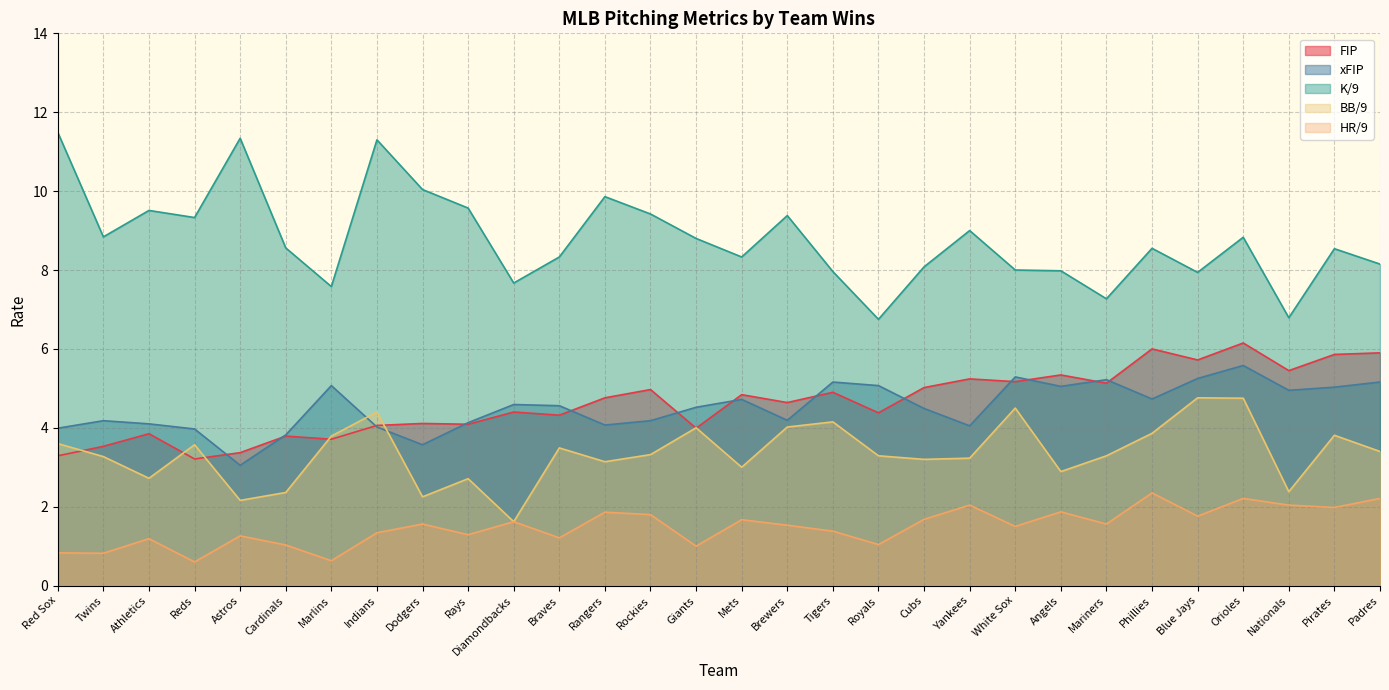

Reading left to right, extract all data points from this chart.

FIP: 3.3	3.5	3.9	3.2	3.4	3.8	3.7	4.1	4.1	4.1	4.4	4.3	4.8	5.0	4.0	4.8	4.6	4.9	4.4	5.0	5.2	5.2	5.3	5.1	6.0	5.7	6.2	5.5	5.9	5.9
xFIP: 4.0	4.2	4.1	4.0	3.0	3.8	5.1	4.0	3.6	4.1	4.6	4.6	4.1	4.2	4.5	4.7	4.2	5.2	5.1	4.5	4.0	5.3	5.0	5.2	4.7	5.2	5.6	5.0	5.0	5.2
K/9: 11.5	8.8	9.5	9.3	11.3	8.6	7.6	11.3	10.0	9.6	7.7	8.3	9.9	9.4	8.8	8.3	9.4	8.0	6.8	8.1	9.0	8.0	8.0	7.3	8.6	7.9	8.8	6.8	8.5	8.2
BB/9: 3.6	3.3	2.7	3.6	2.2	2.4	3.8	4.4	2.2	2.7	1.6	3.5	3.1	3.3	4.0	3.0	4.0	4.2	3.3	3.2	3.2	4.5	2.9	3.3	3.9	4.8	4.8	2.4	3.8	3.4
HR/9: 0.8	0.8	1.2	0.6	1.3	1.0	0.6	1.3	1.6	1.3	1.6	1.2	1.9	1.8	1.0	1.7	1.5	1.4	1.0	1.7	2.0	1.5	1.9	1.6	2.4	1.8	2.2	2.0	2.0	2.2